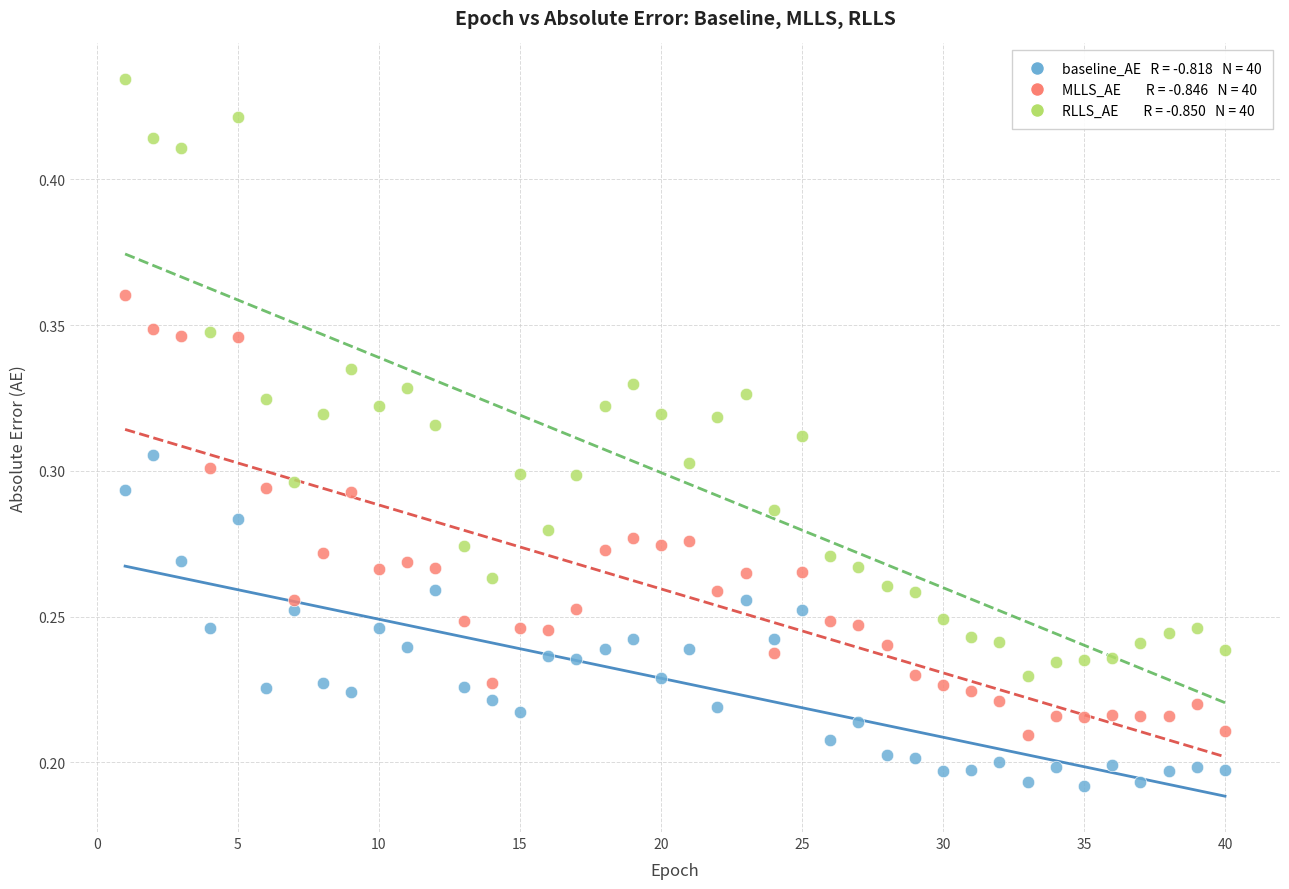

Across all data points, what is the range of X values (max minus min)?

39.0